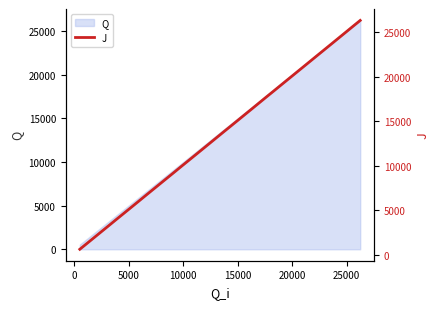

True or false: there are more than 2 points higher than both neighbors.

False